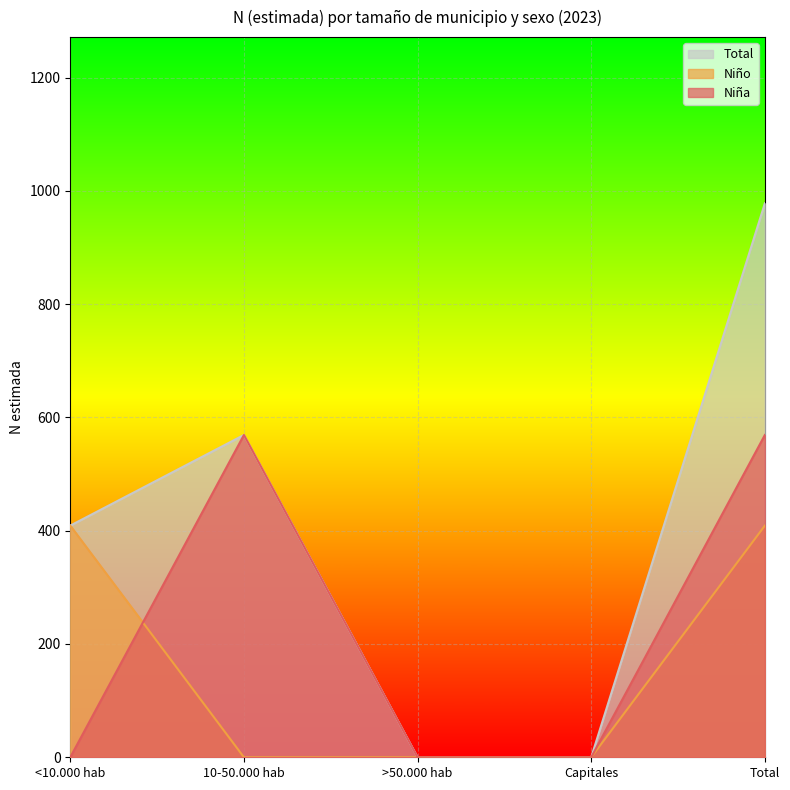

What is the maximum value shown in the chart?

978